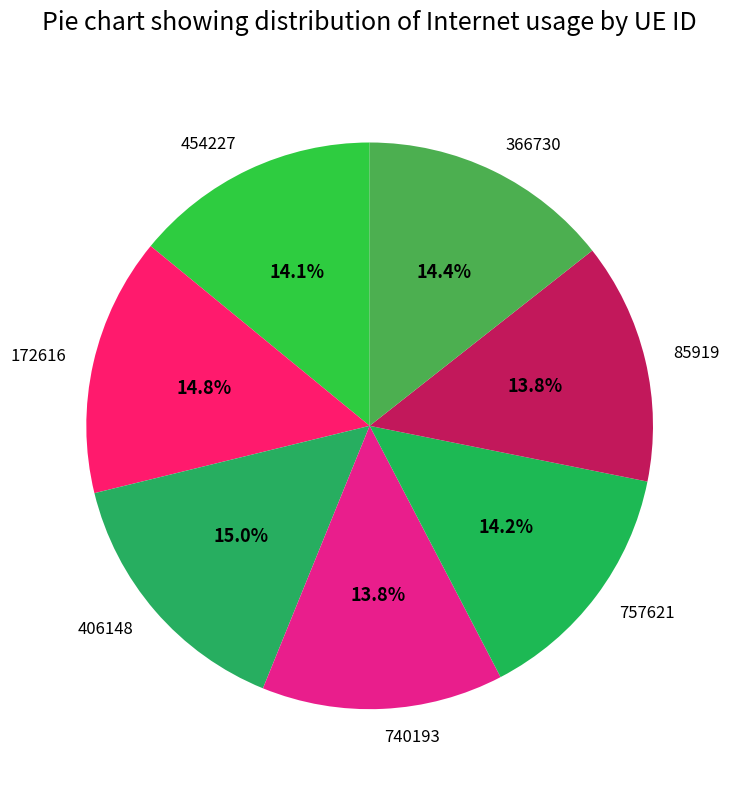

Is there any slice that represents more than half of the pie?

No